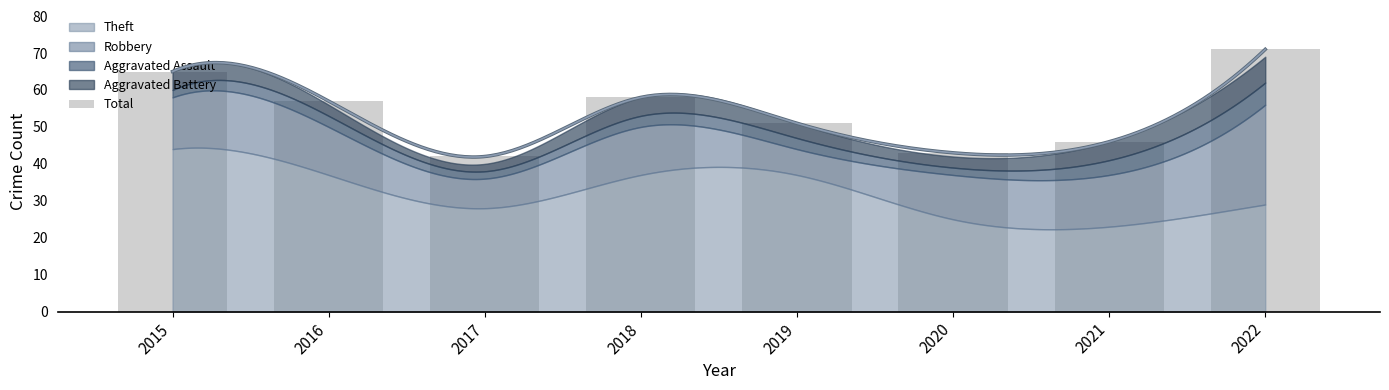

The value at 2022 is 71. True or false?

True